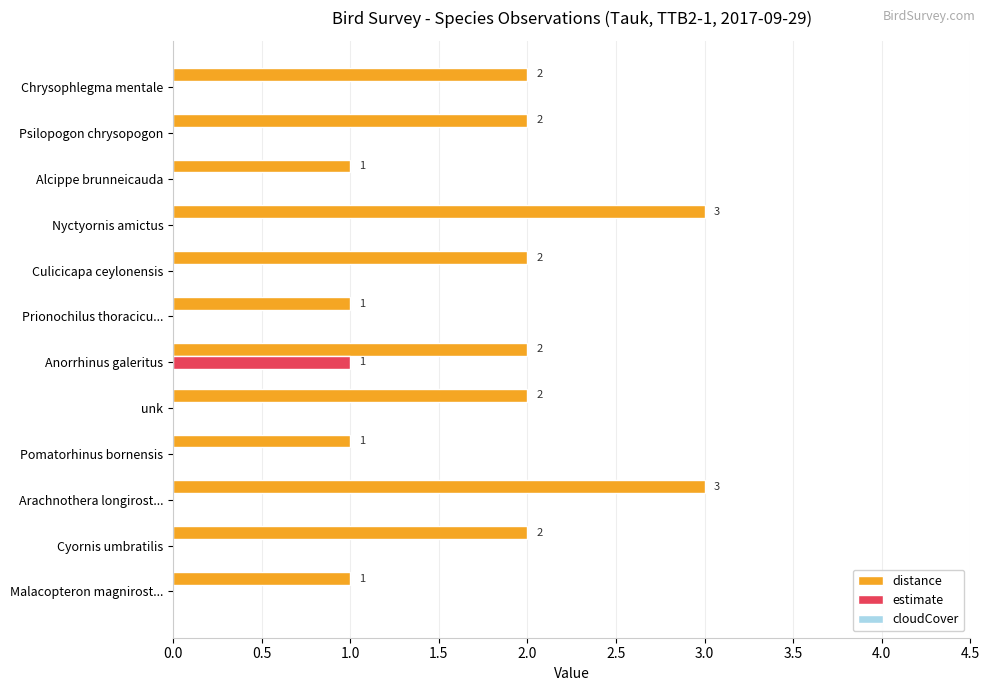

Between Anorrhinus galeritus and Chrysophlegma mentale, which series saw the biggest shift?

estimate